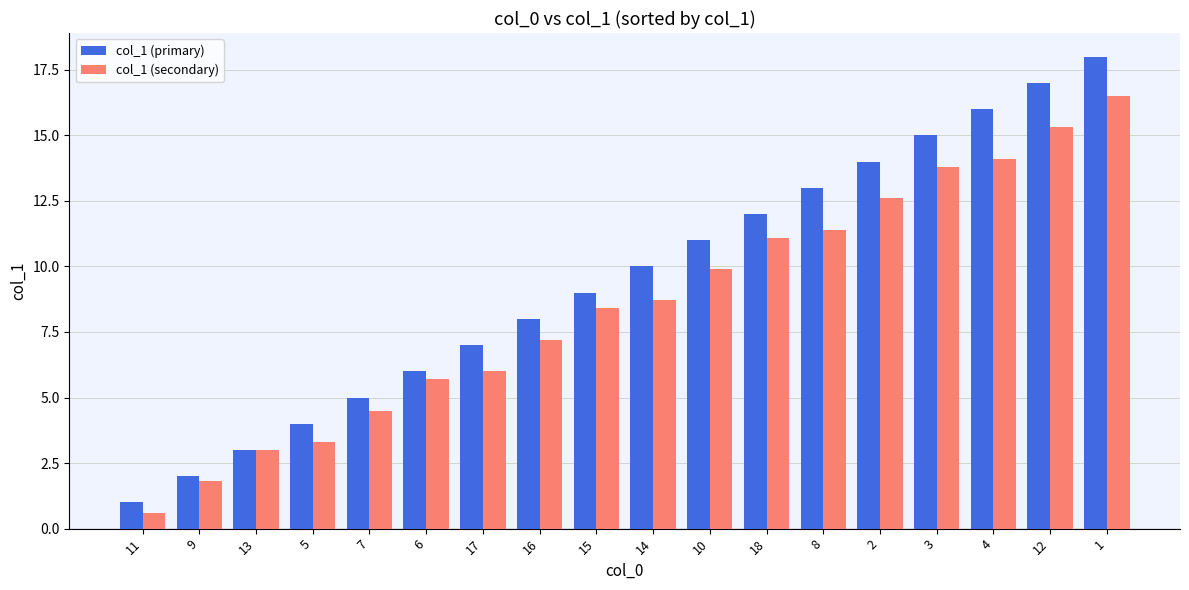

Which series has the largest total across all categories?

col_1 (primary)